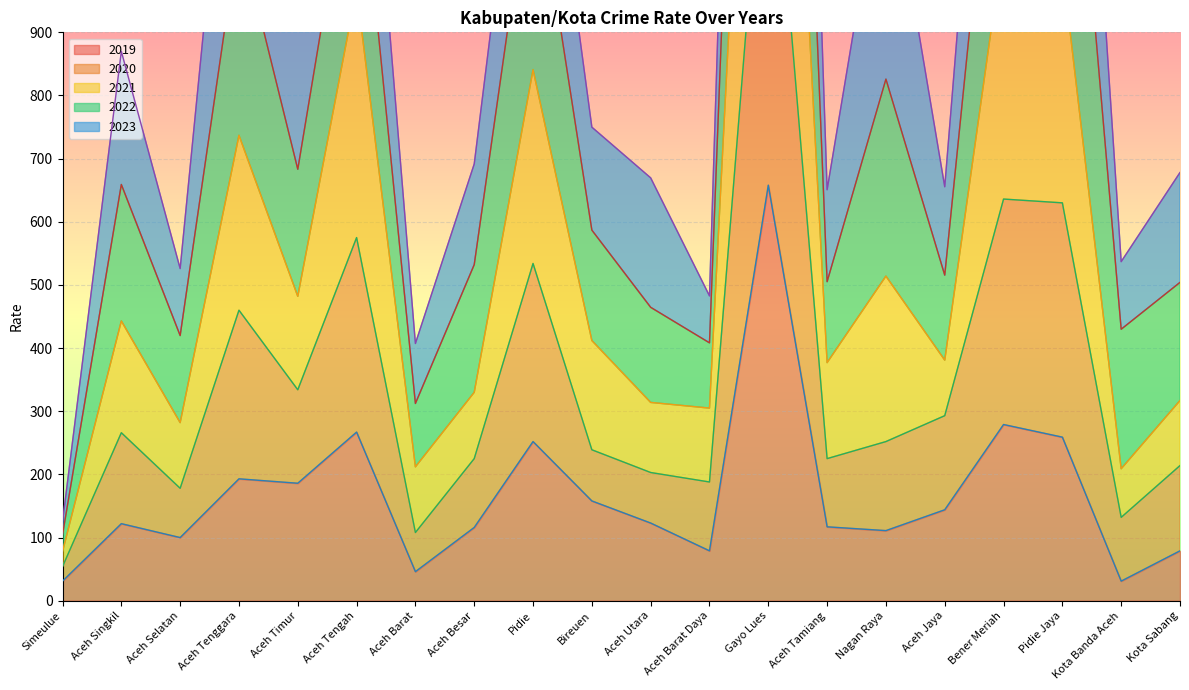

True or false: 2019 and 2021 intersect in this chart.

False